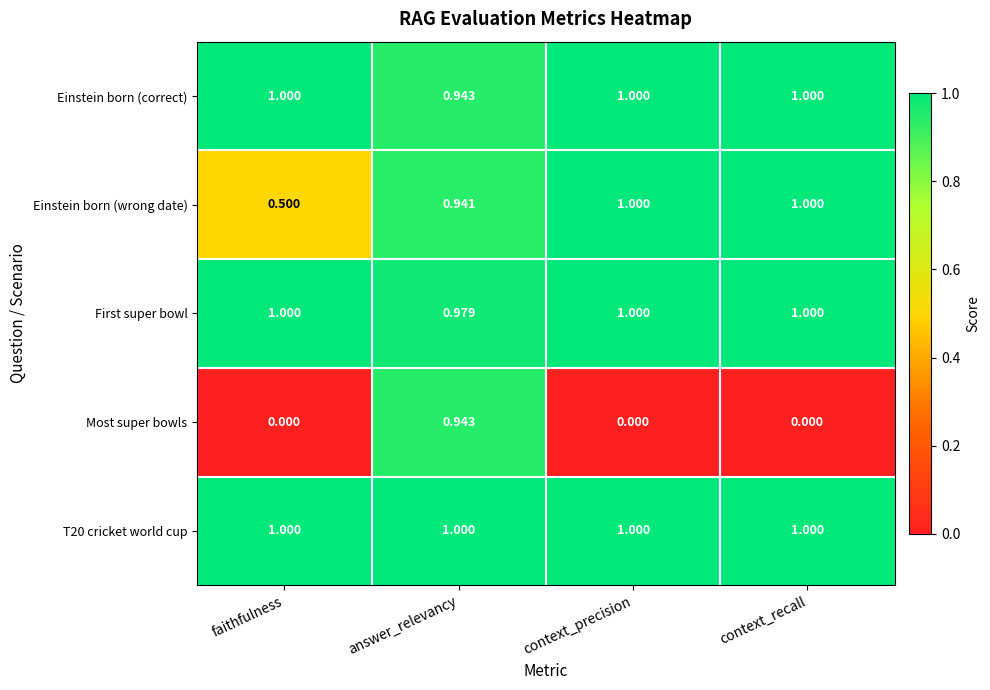

Between faithfulness and context_precision, which series saw the biggest shift?

Einstein born (wrong date)